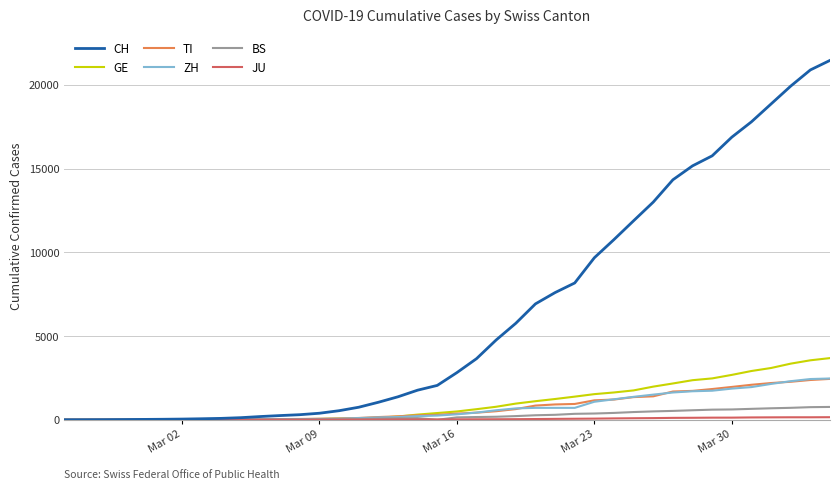

What is the maximum value shown in the chart?

21470